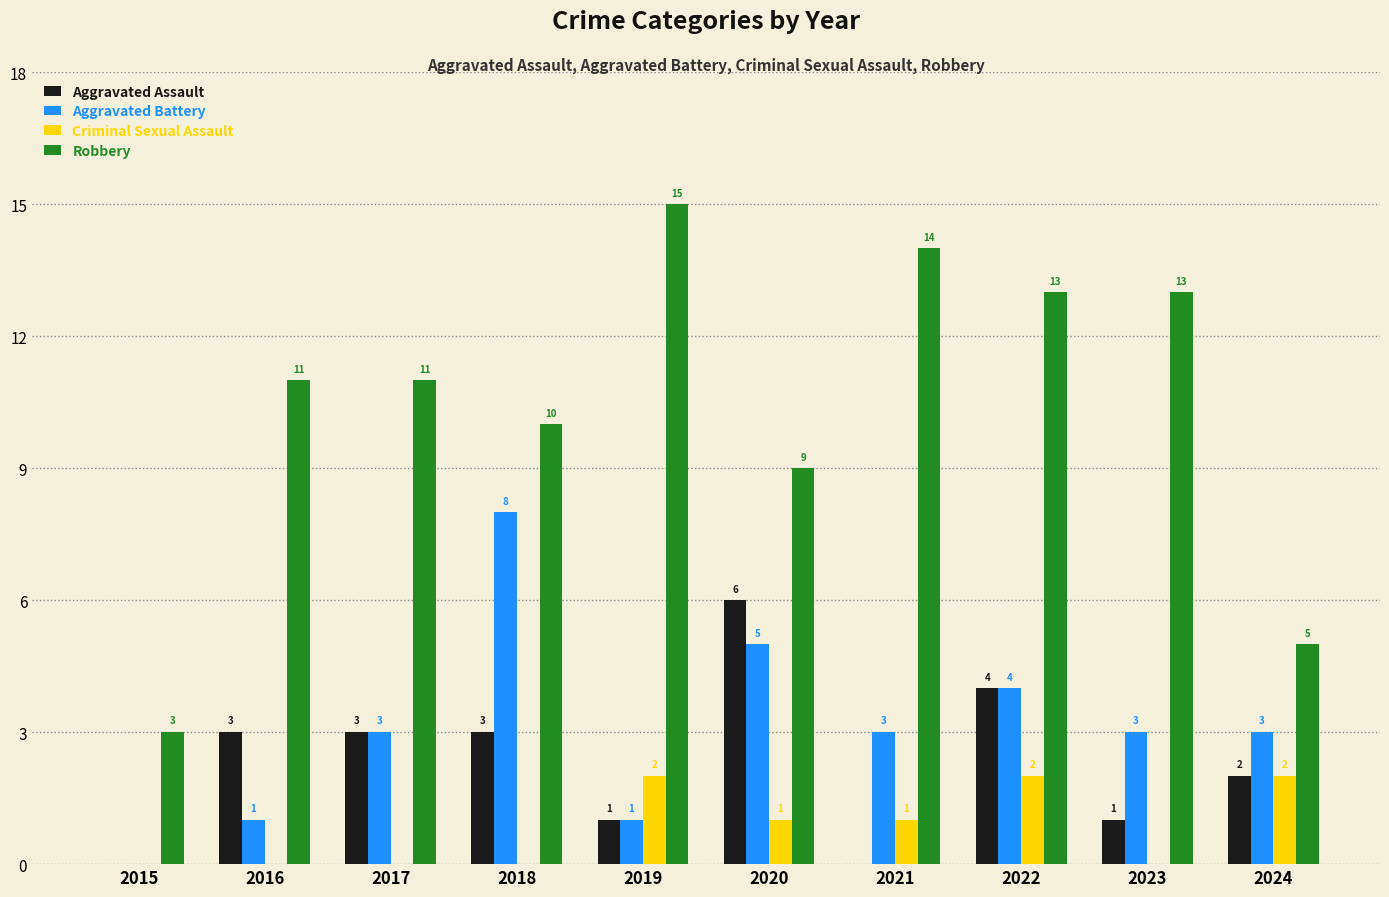

How many data points does each series have?

10